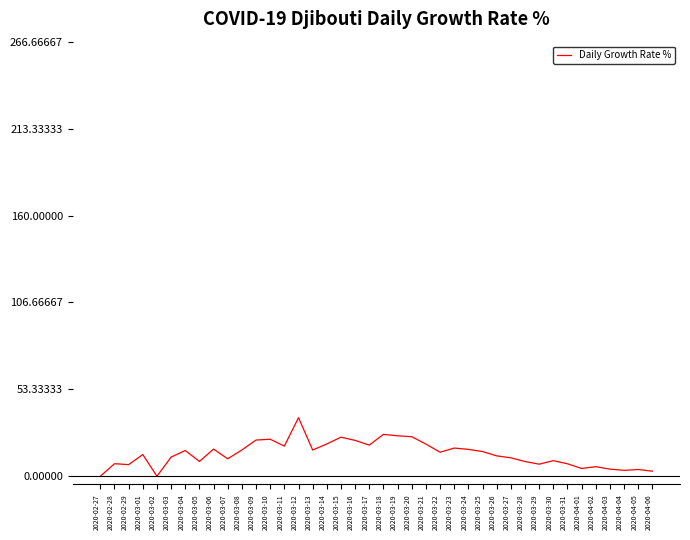

What is the maximum value shown in the chart?

35.9